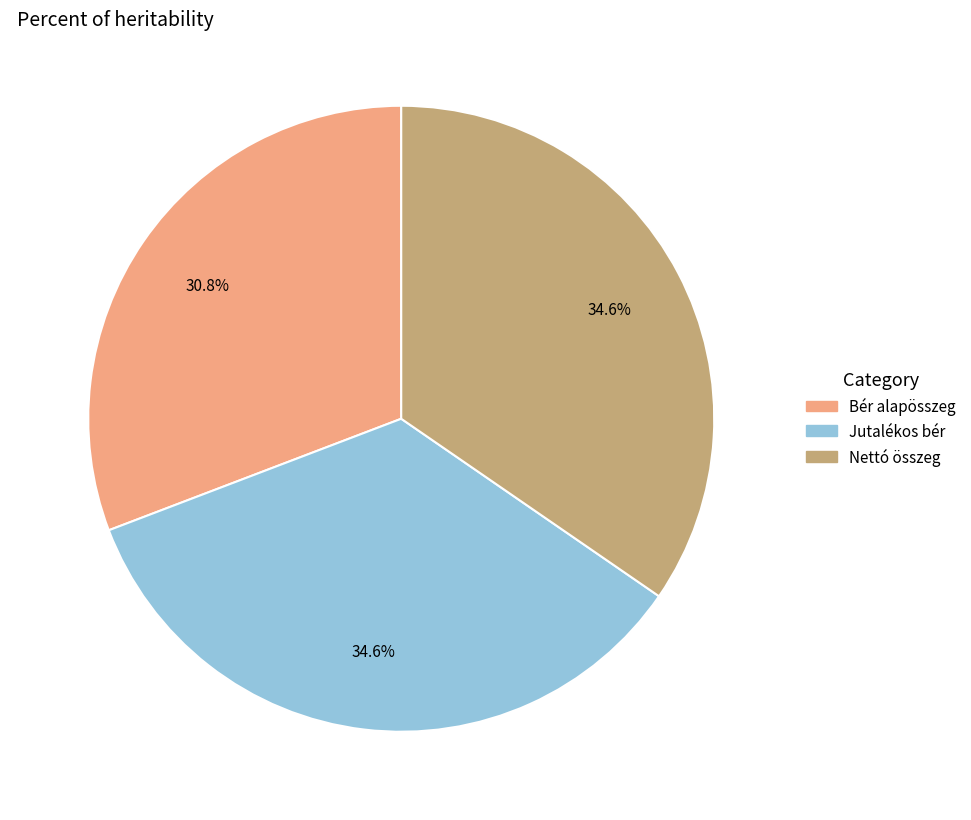

Is there any slice that represents more than half of the pie?

No